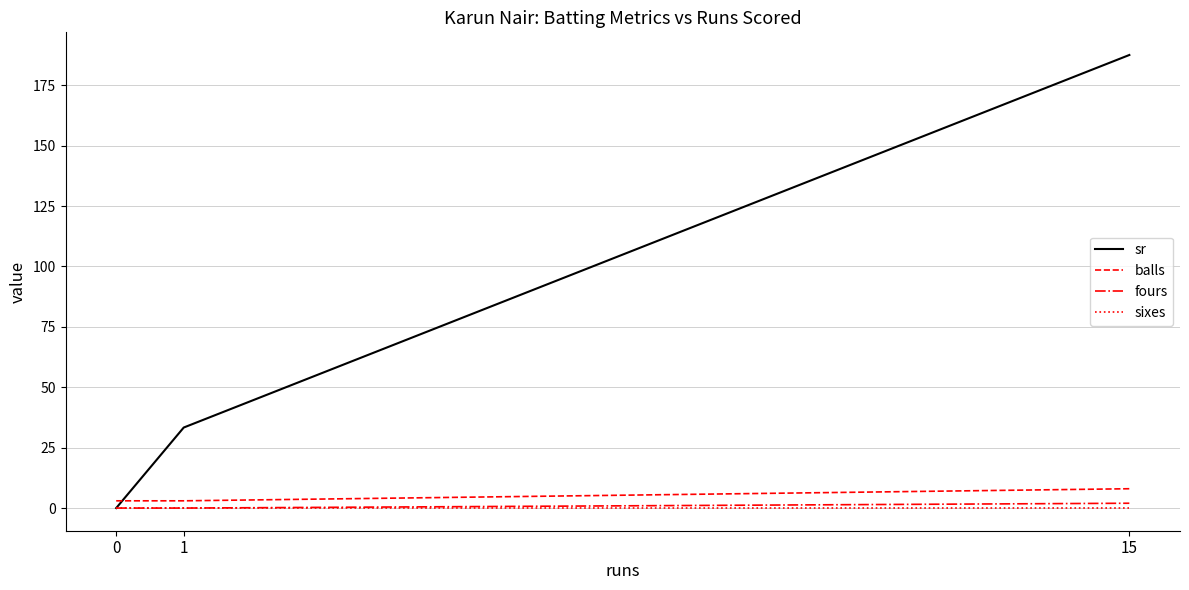

Between 1 and 15, which series saw the biggest shift?

sr